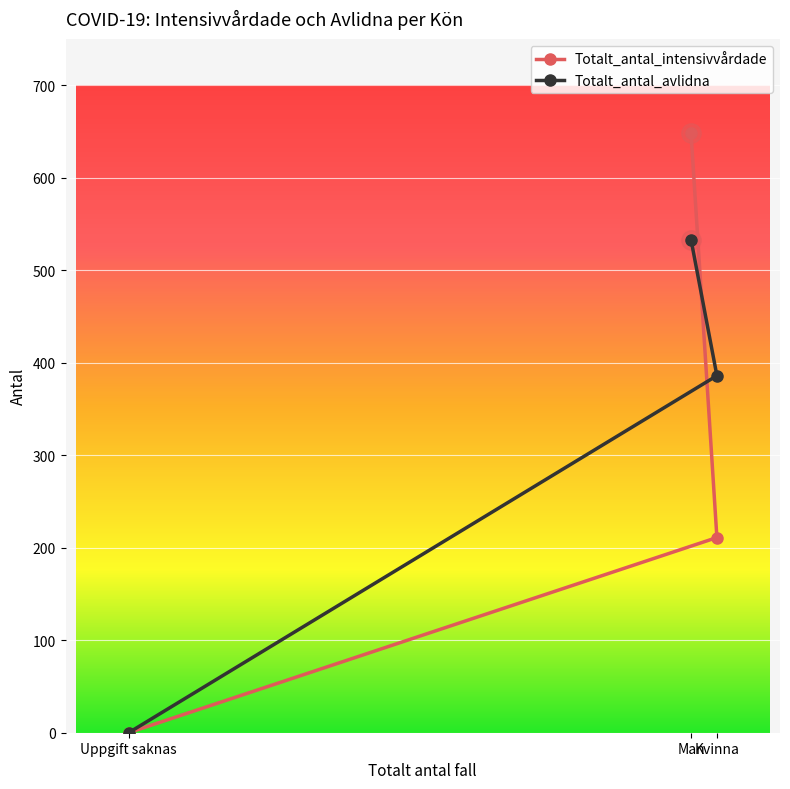

Read the Totalt_antal_intensivvårdade value at Kvinna, to the nearest 50.

200